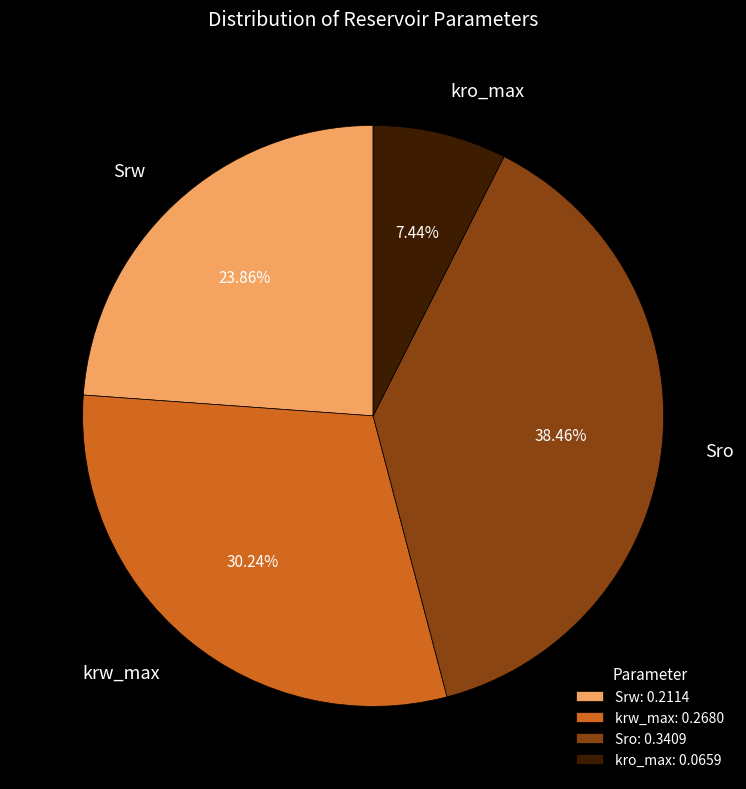

The kro_max slice represents 7% of the pie. True or false?

True